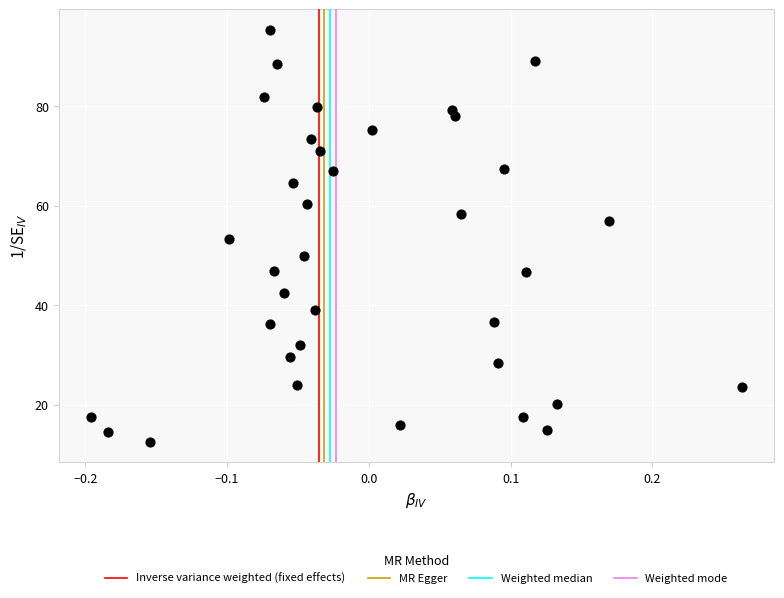

What is the range of X values (max minus min)?

0.5